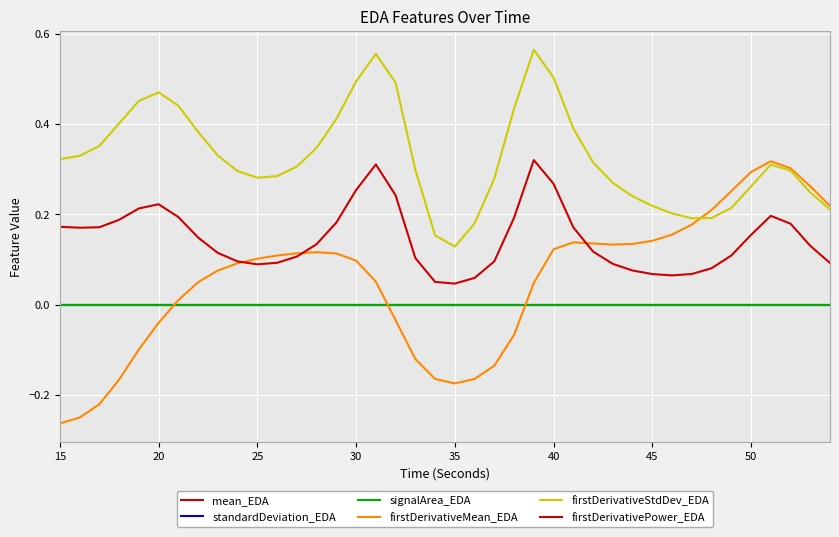

How many lines are shown in the chart?

6